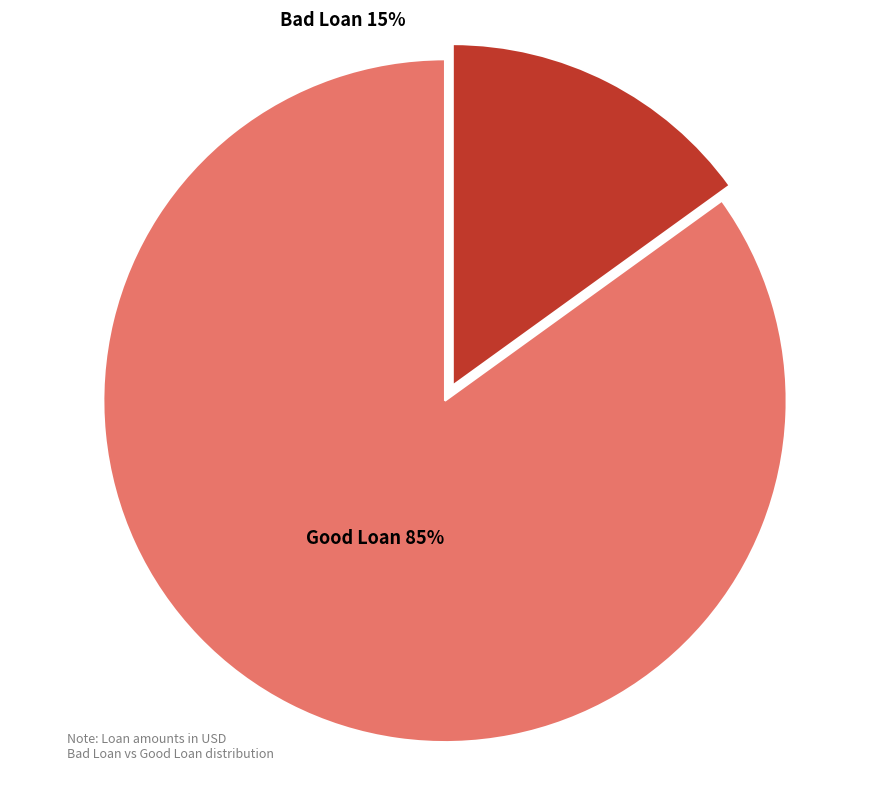

Between Good Loan and Bad Loan, which is larger?

Good Loan